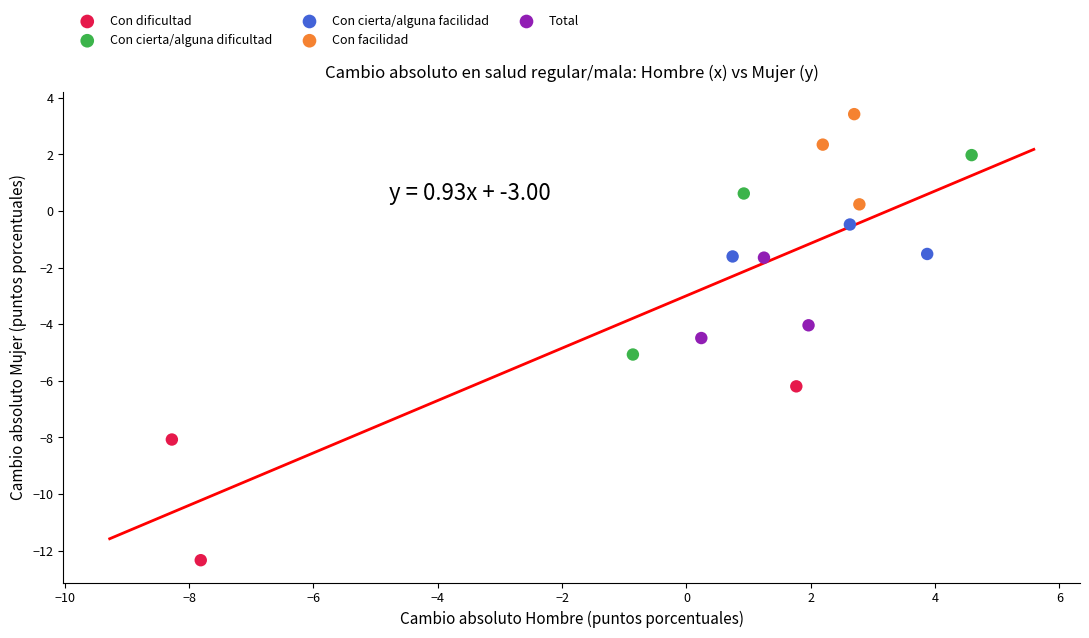

Which series reaches the minimum Y coordinate?

Con dificultad